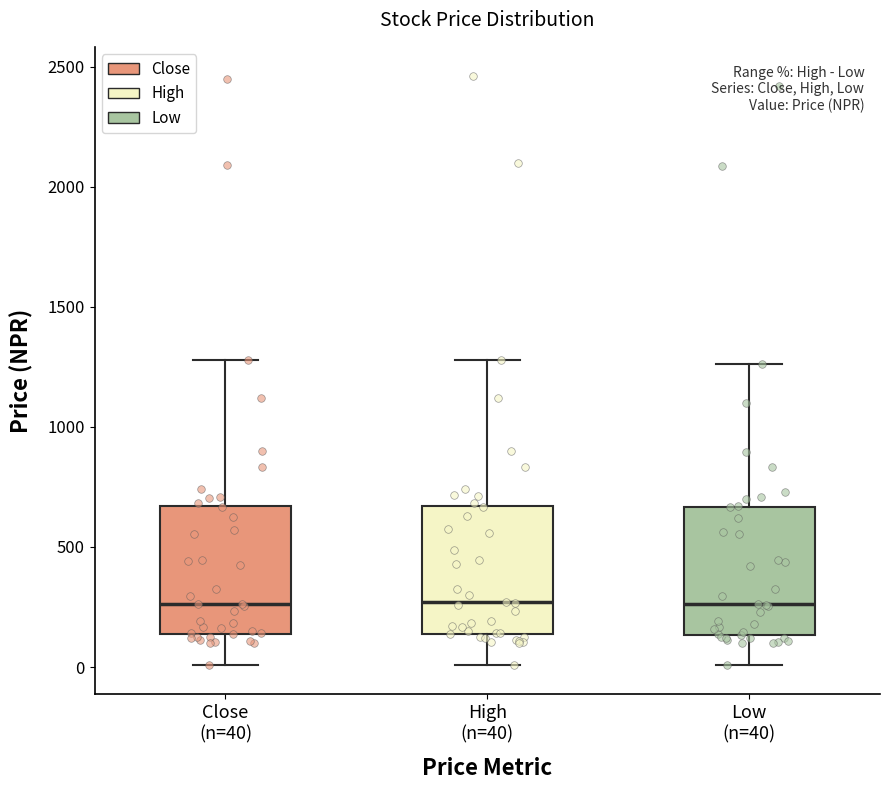

Reading left to right, read every box against the y-axis: the position of its median line, the range the box covers, and the ends of its whiskers. The values are not printed on the chart, so give them approximately, as read against the axis.

Close (n=40): median 250, box 150 to 650, whiskers 0 to 1300
High (n=40): median 250, box 150 to 650, whiskers 0 to 1300
Low (n=40): median 250, box 150 to 650, whiskers 0 to 1250